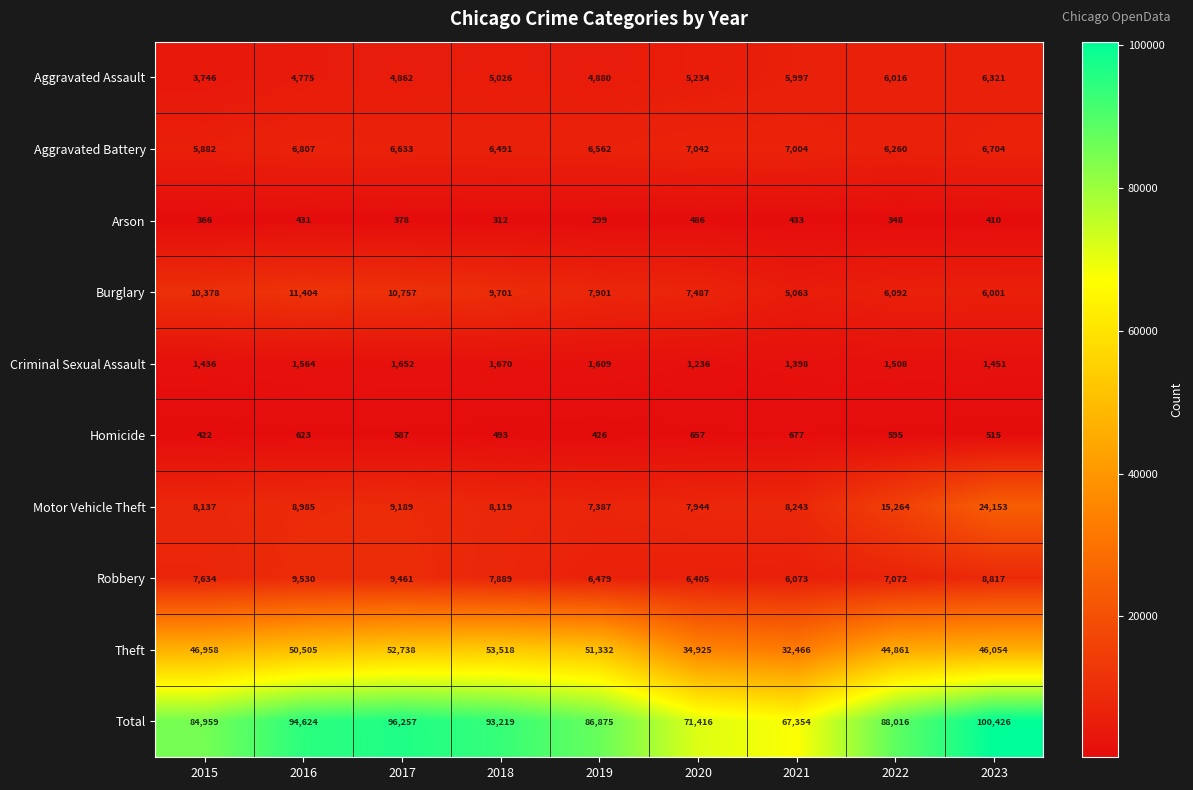

At which label does Homicide first exceed 587?

2016